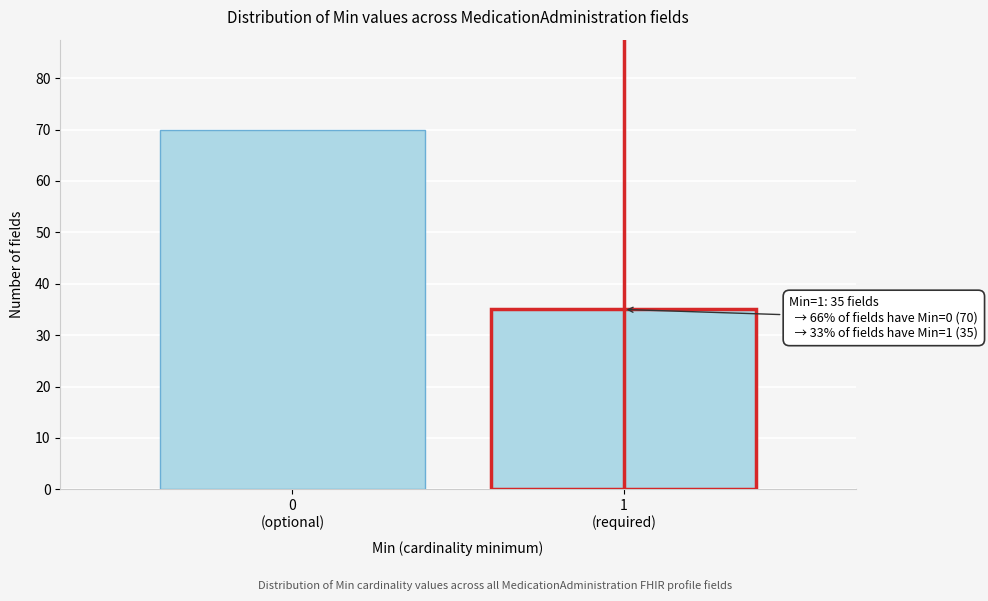

Reading left to right, extract all data points from this chart.

70	35